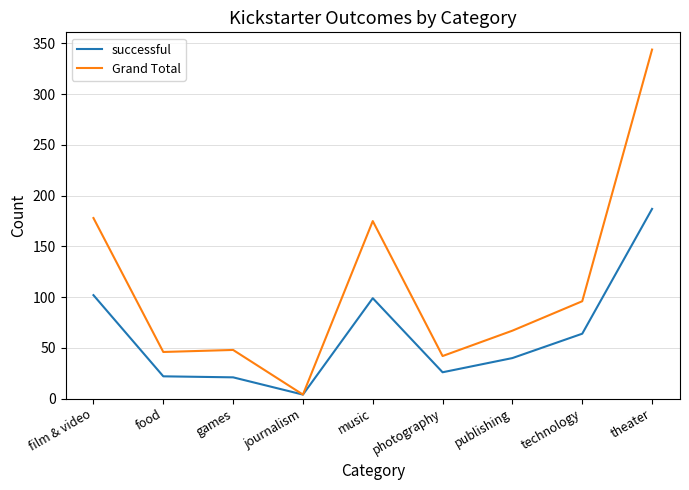

True or false: successful has a value of 64 at technology.

True